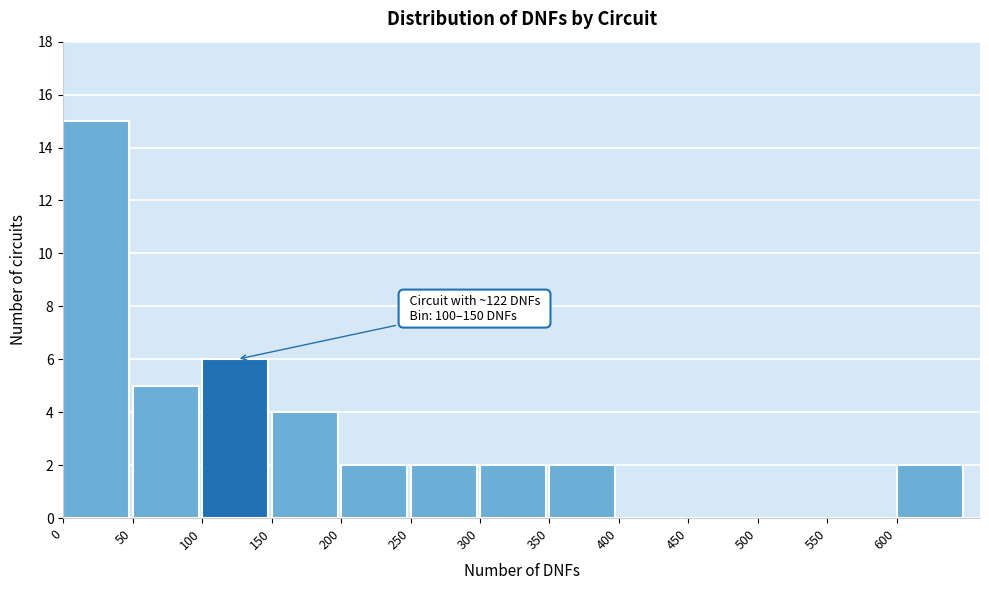

Which range on the x-axis has the tallest bar?

0 to 50